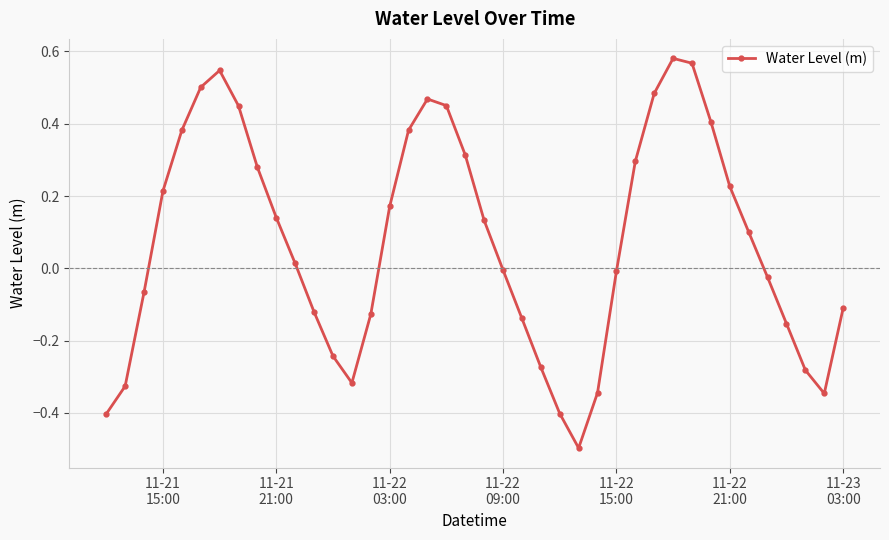

How many points are lower than both their immediate neighbors (excluding endpoints)?

3